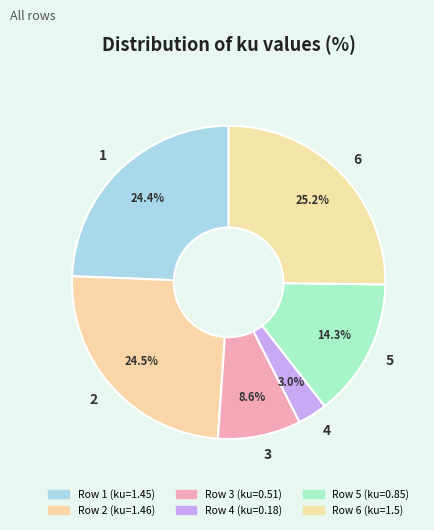

How many slices are in this pie chart?

6